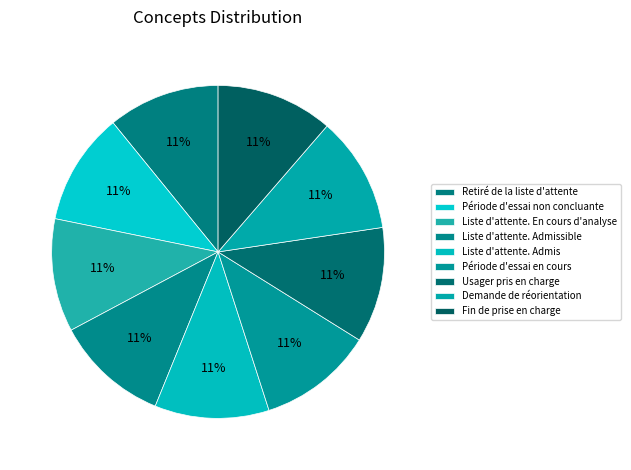

How many slices are in this pie chart?

9